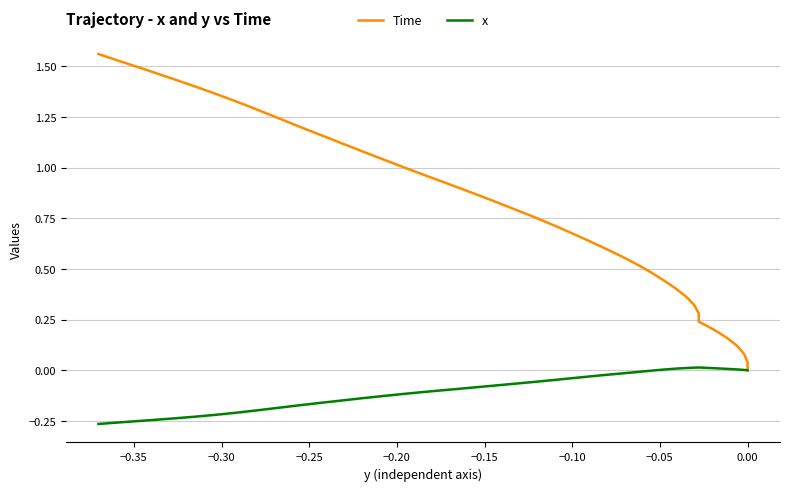

What is the greatest value displayed?

1.6